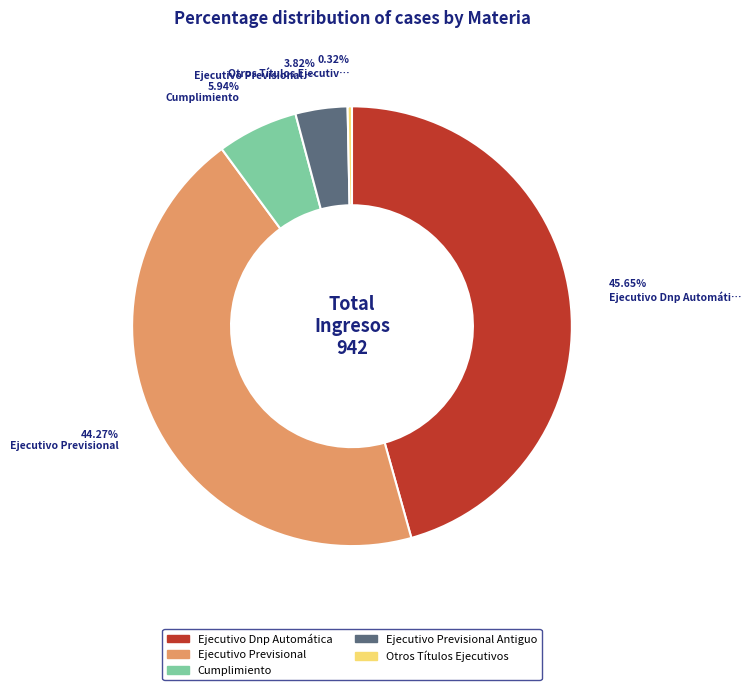

To the nearest percent, what percentage of the pie is Cumplimiento?

6%